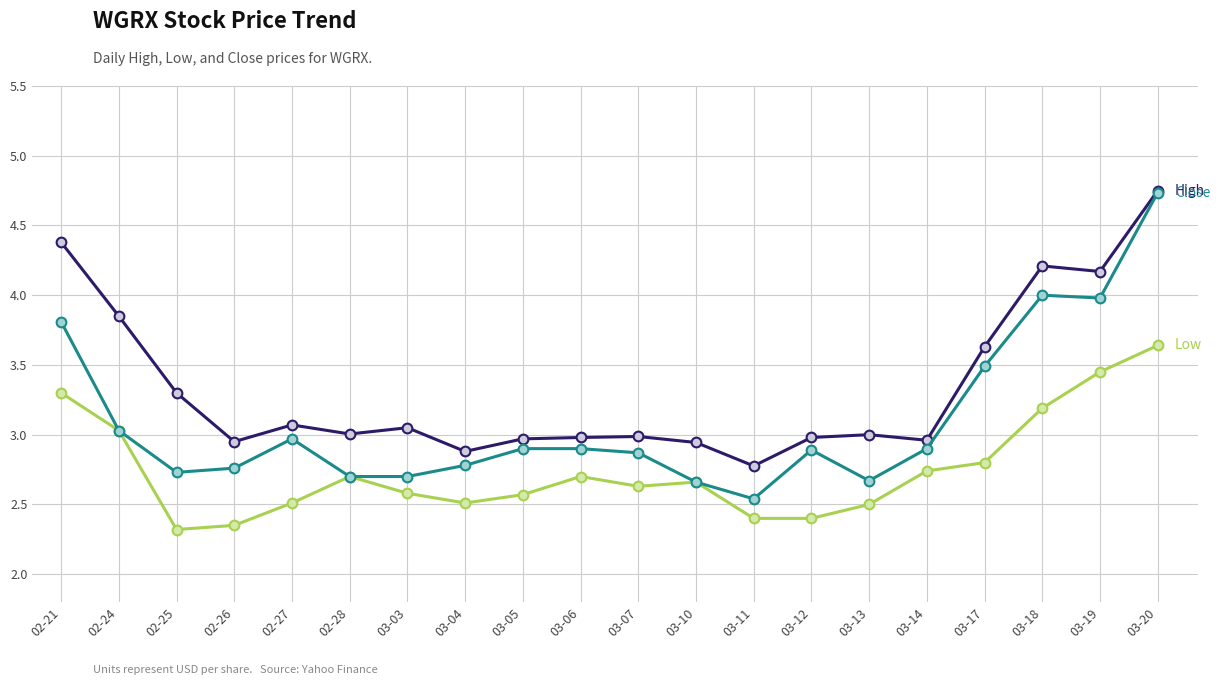

What is the total value across all series at 02-24?

9.9